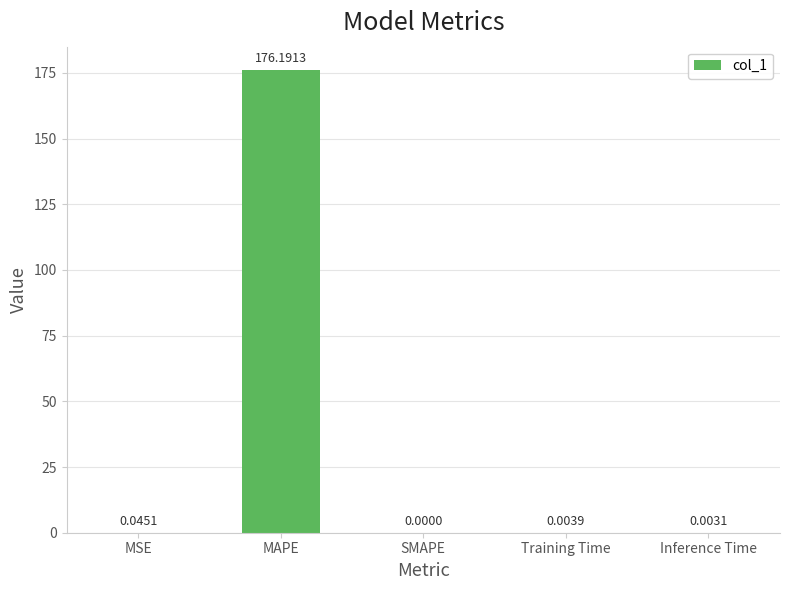

What is the sum of the values at MAPE and SMAPE?

176.2